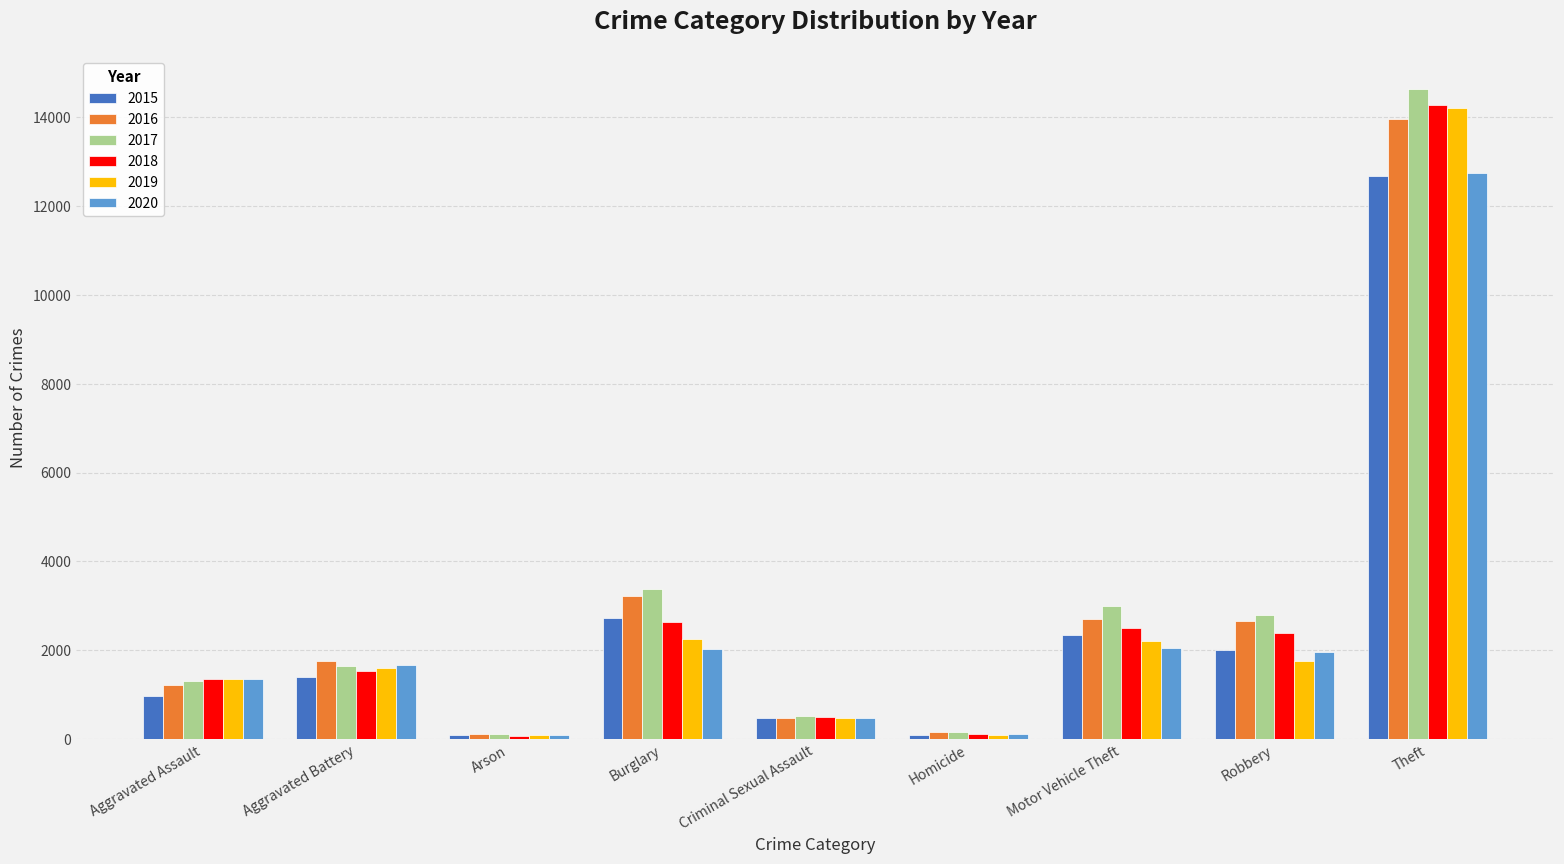

At which category is the sum across all series the highest?

Theft